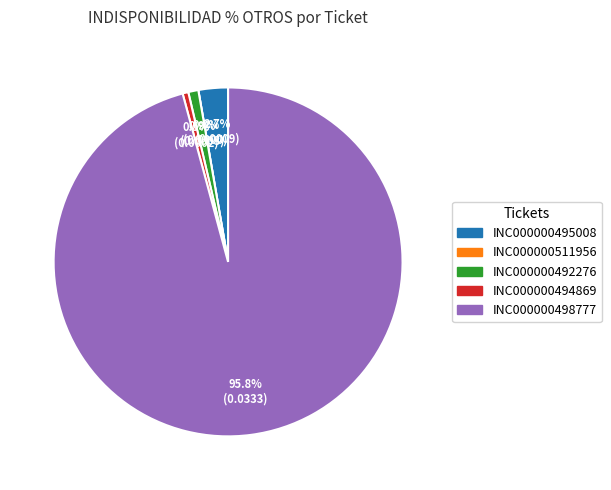

Which category has the smallest portion of the pie?

INC000000511956